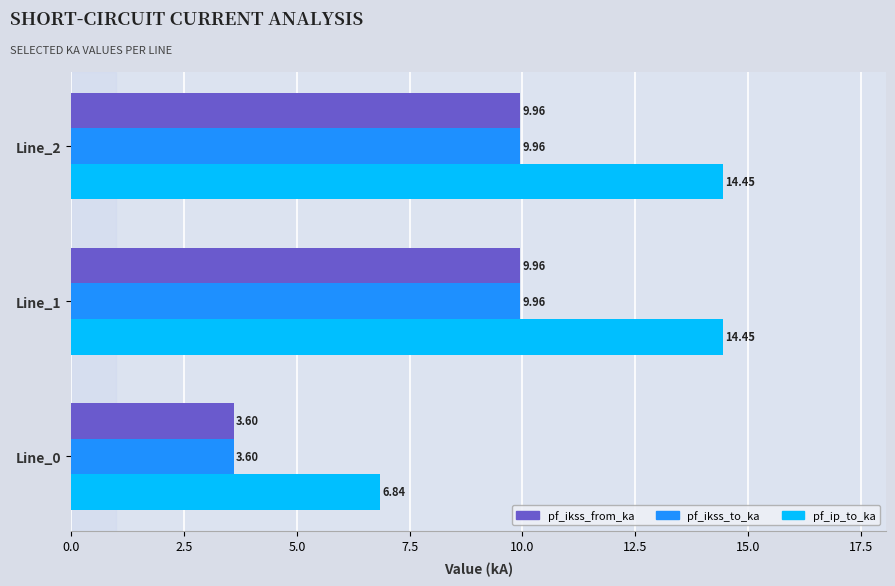

Which series has the largest range (max minus min)?

pf_ip_to_ka